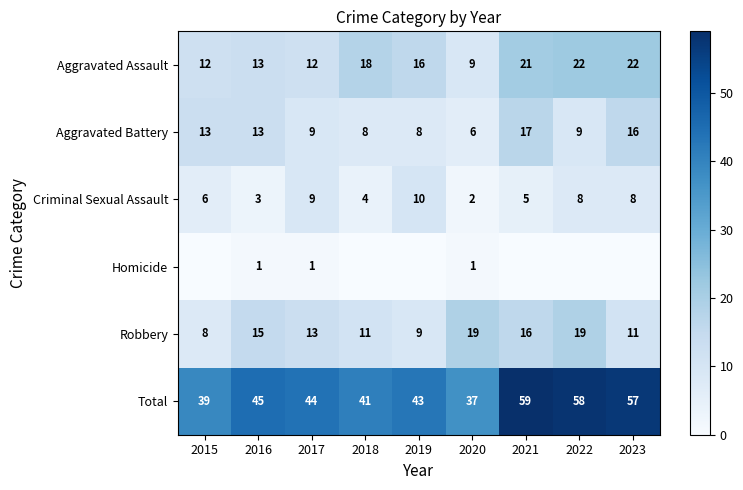

What is the difference between the maximum and second lowest values in the Total series?

20